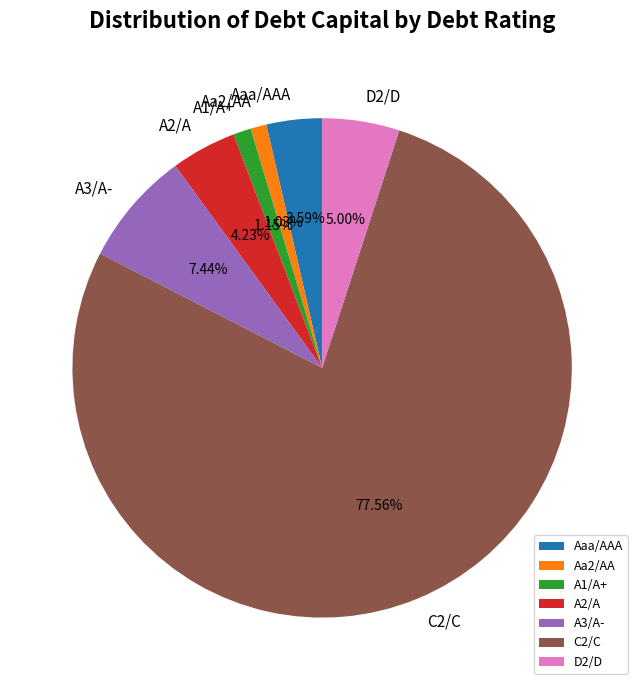

Combined, do A3/A- and D2/D account for over 50%?

No